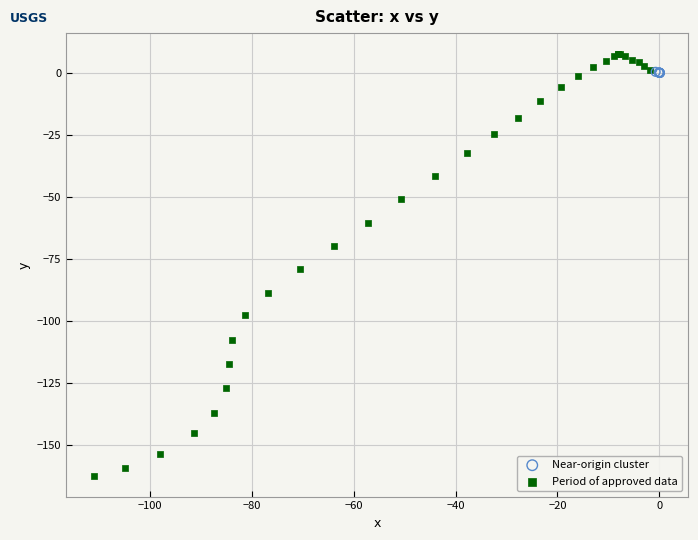

Which series has the widest spread of Y values?

Period of approved data